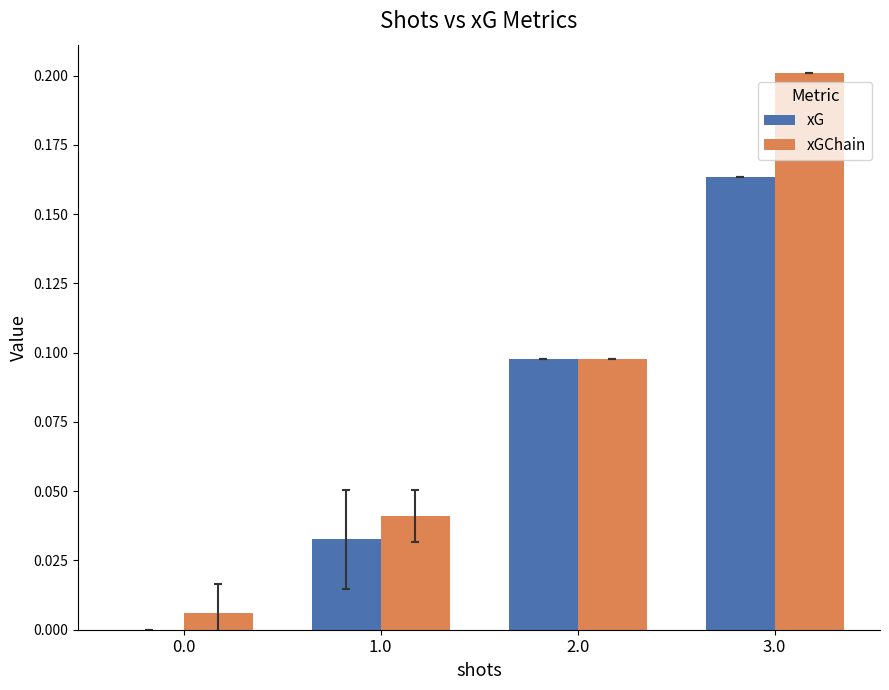

Is the value of xGChain at 2.0 greater than the value of xG at 3.0?

No